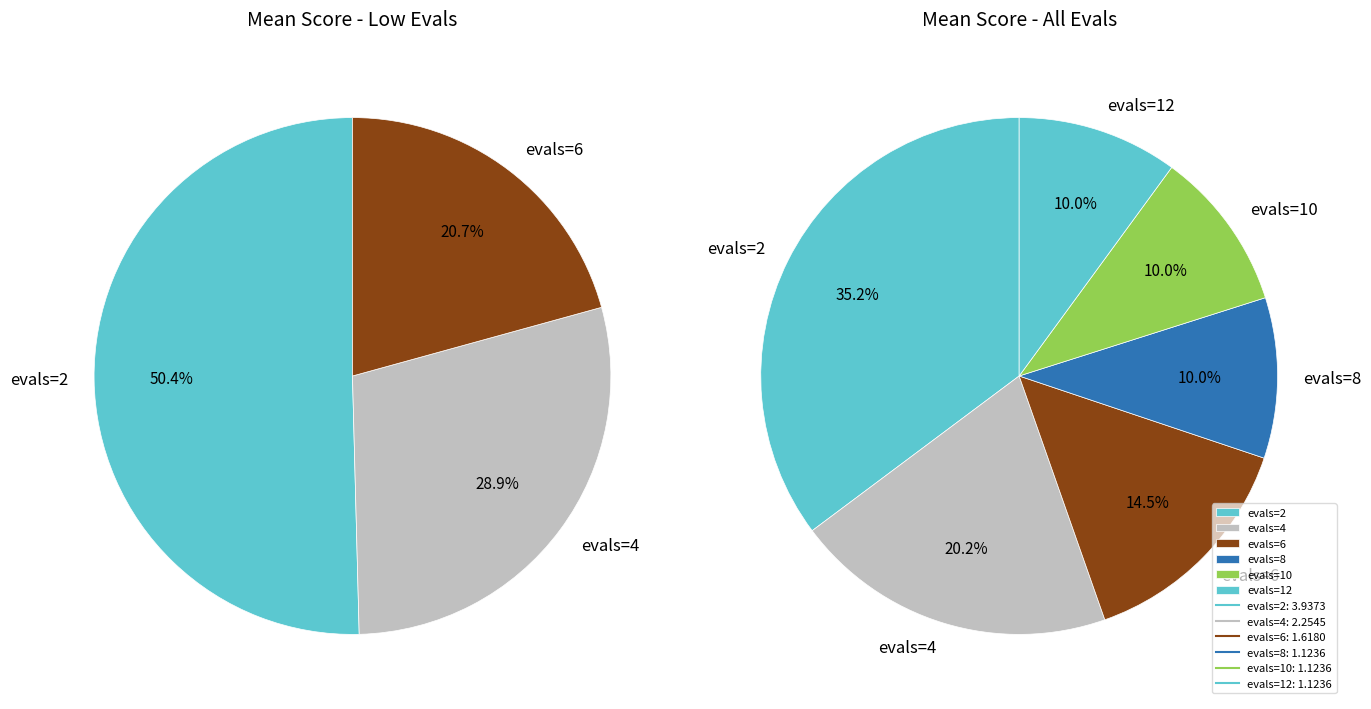

How many segments does this pie chart have?

6